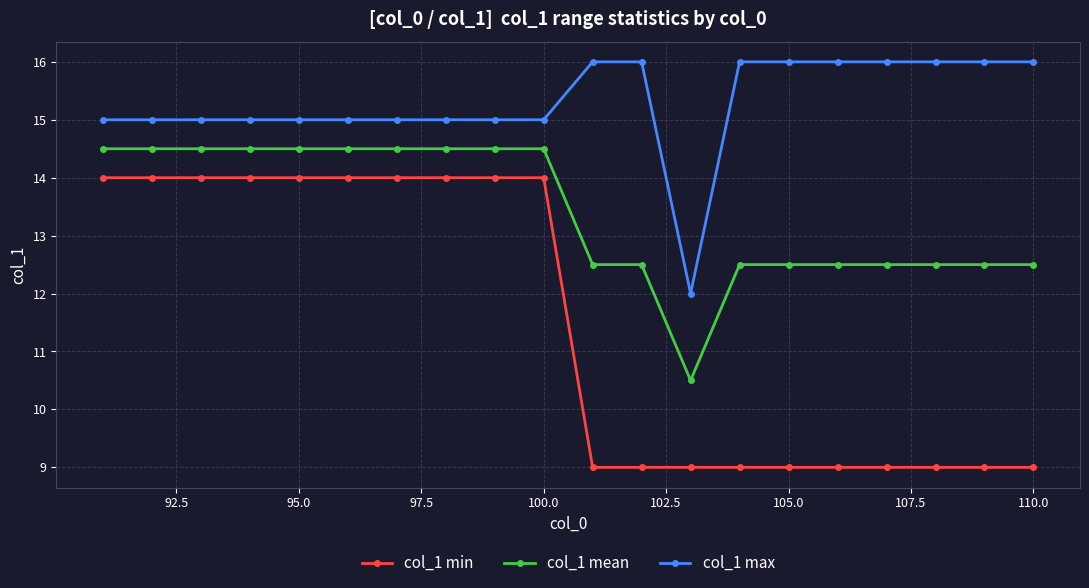

Which series has the largest total across all categories?

col_1 max